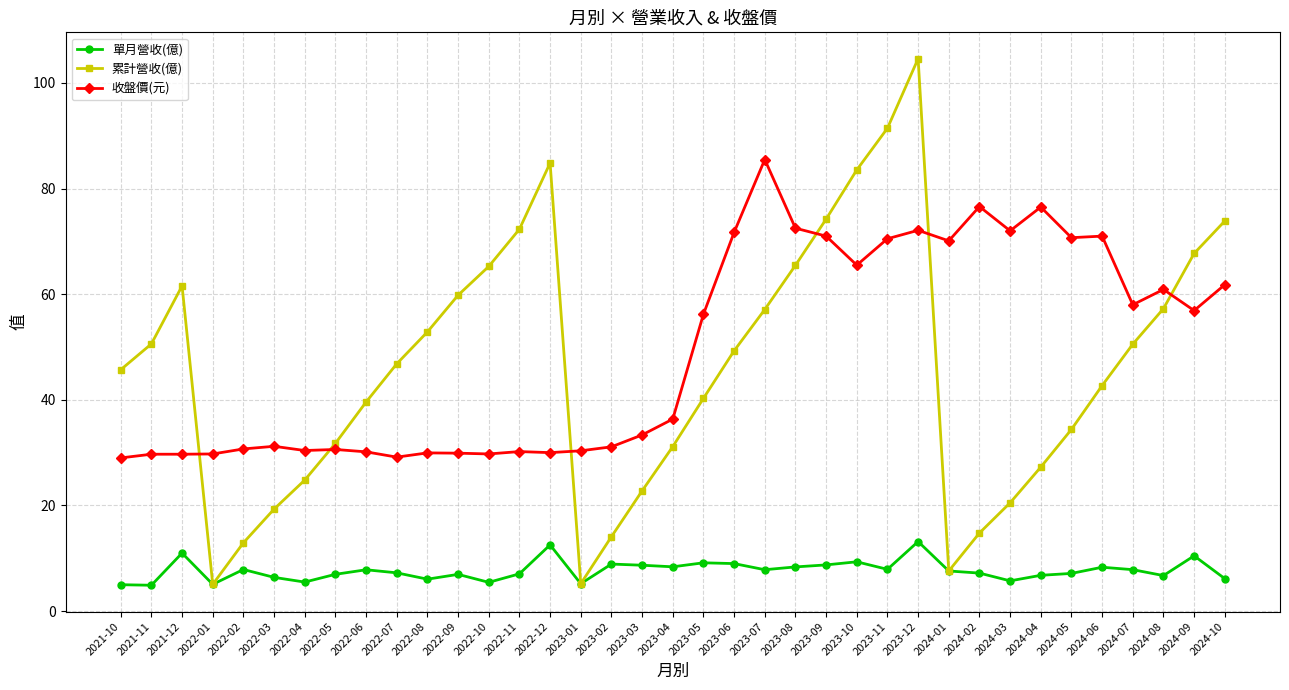

Rank the series by their maximum value, from highest to lowest.

累計營收(億), 收盤價(元), 單月營收(億)